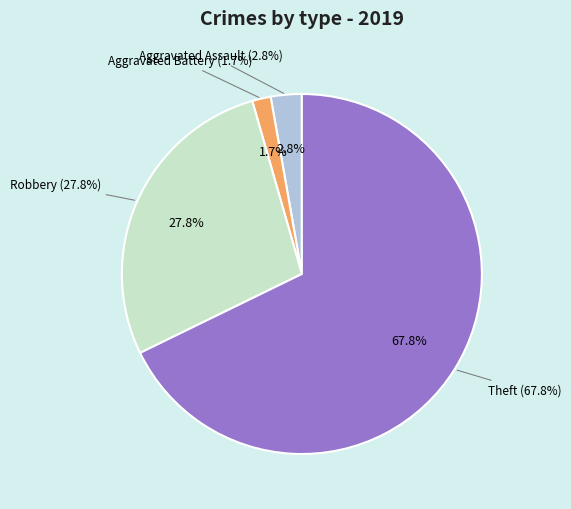

What is the smallest slice in the pie chart?

Aggravated Battery